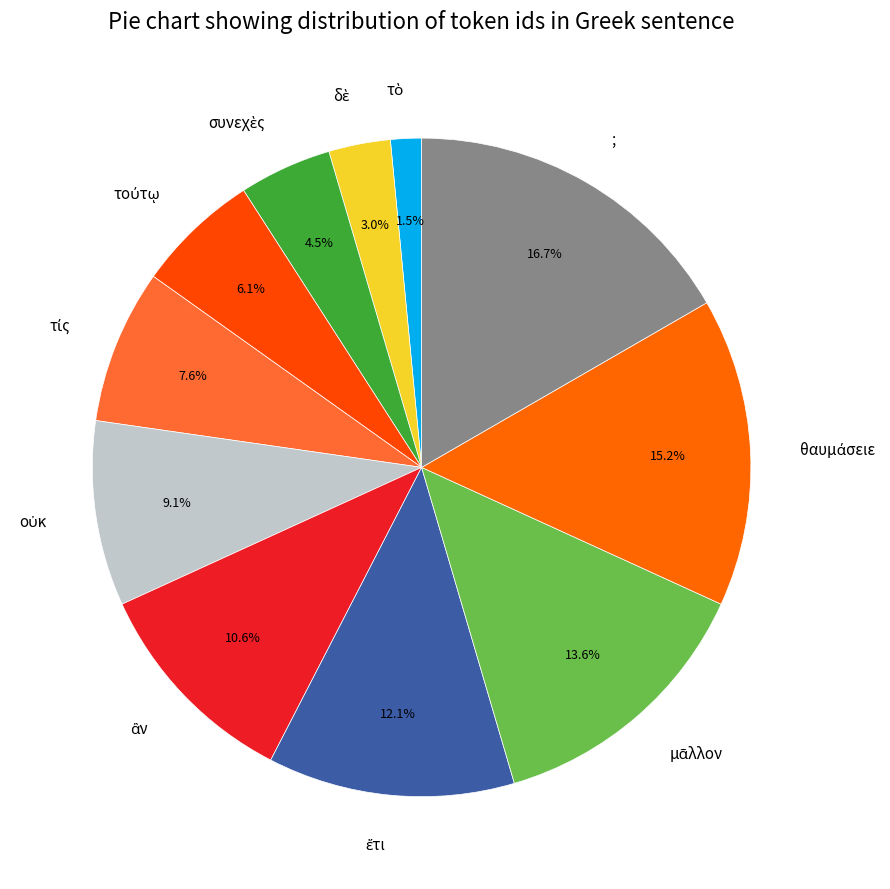

Which category has the biggest portion of the pie?

;